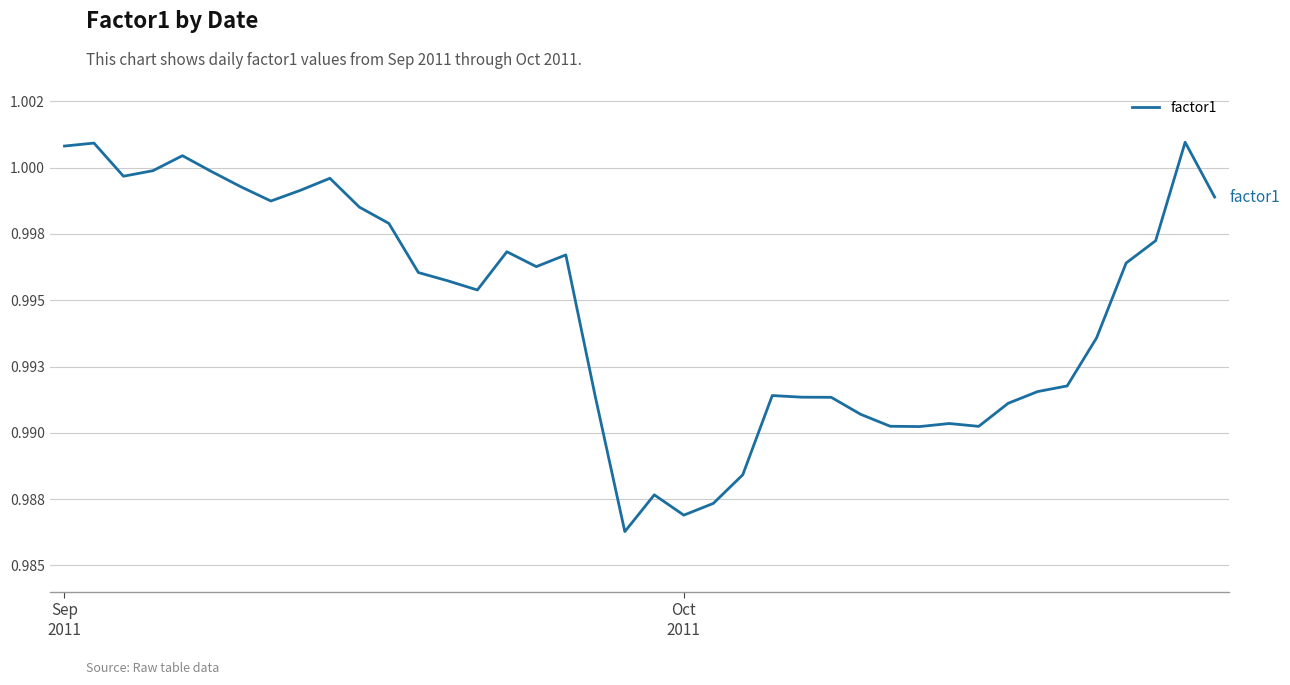

Is this an area chart (filled region under the line)?

No